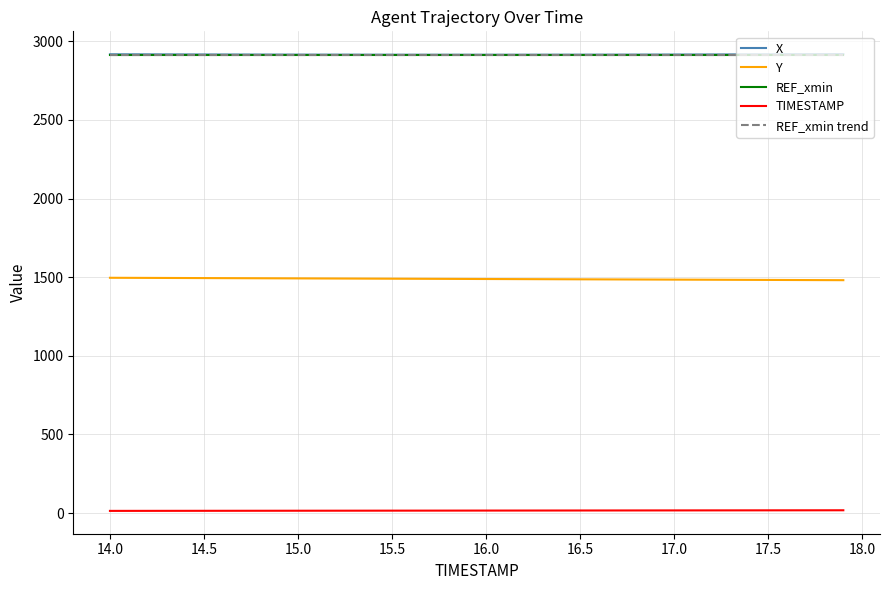

True or false: REF_xmin has more than 0 interior local peaks.

False